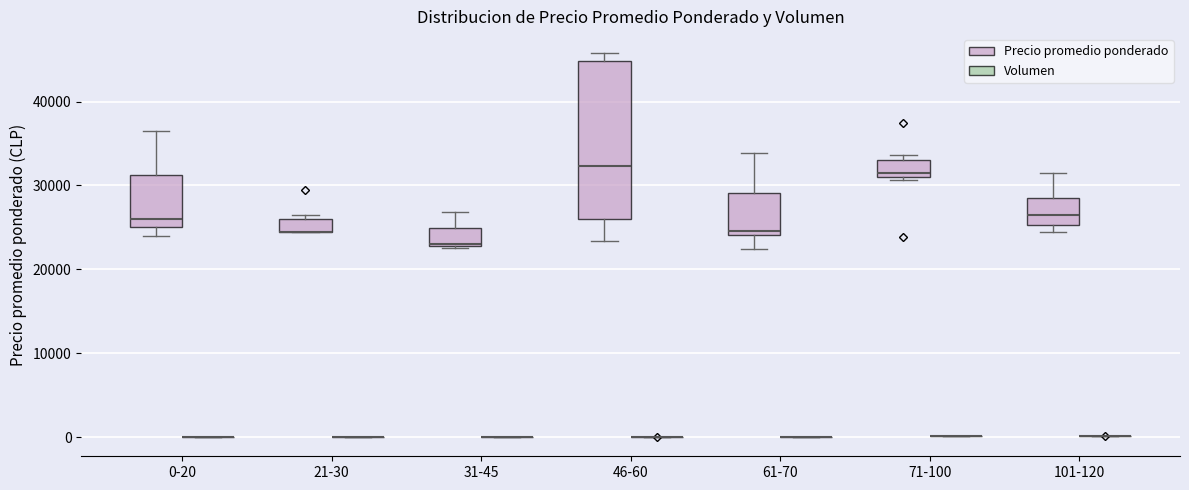

Reading left to right, transcribe this box plot: for each box, give where its median line is, the range the box spans, and where its two whiskers end, as read against the y-axis. The values are not printed on the chart, so give them approximately, as read against the axis.

0-20 (Precio promedio ponderado): median 26000, box 25000 to 31000, whiskers 24000 to 37000
0-20 (Volumen): box collapsed to a line at 0, whiskers 0 to 0
21-30 (Precio promedio ponderado): median 25000 (drawn on the box's lower edge), box 25000 to 26000, whiskers 25000 to 27000
21-30 (Volumen): box collapsed to a line at 0, whiskers 0 to 0
31-45 (Precio promedio ponderado): median 23000, box 23000 to 25000, whiskers 23000 to 27000
31-45 (Volumen): box collapsed to a line at 0, whiskers 0 to 0
46-60 (Precio promedio ponderado): median 32000, box 26000 to 45000, whiskers 23000 to 46000
46-60 (Volumen): box collapsed to a line at 0, whiskers 0 to 0
61-70 (Precio promedio ponderado): median 25000, box 24000 to 29000, whiskers 22000 to 34000
61-70 (Volumen): box collapsed to a line at 0, whiskers 0 to 0
71-100 (Precio promedio ponderado): median 32000, box 31000 to 33000, whiskers 31000 (just below the box's lower edge) to 34000
71-100 (Volumen): box collapsed to a line at 0, whiskers 0 to 0
101-120 (Precio promedio ponderado): median 26000, box 25000 to 28000, whiskers 25000 (just below the box's lower edge) to 32000
101-120 (Volumen): box collapsed to a line at 0, whiskers 0 to 0